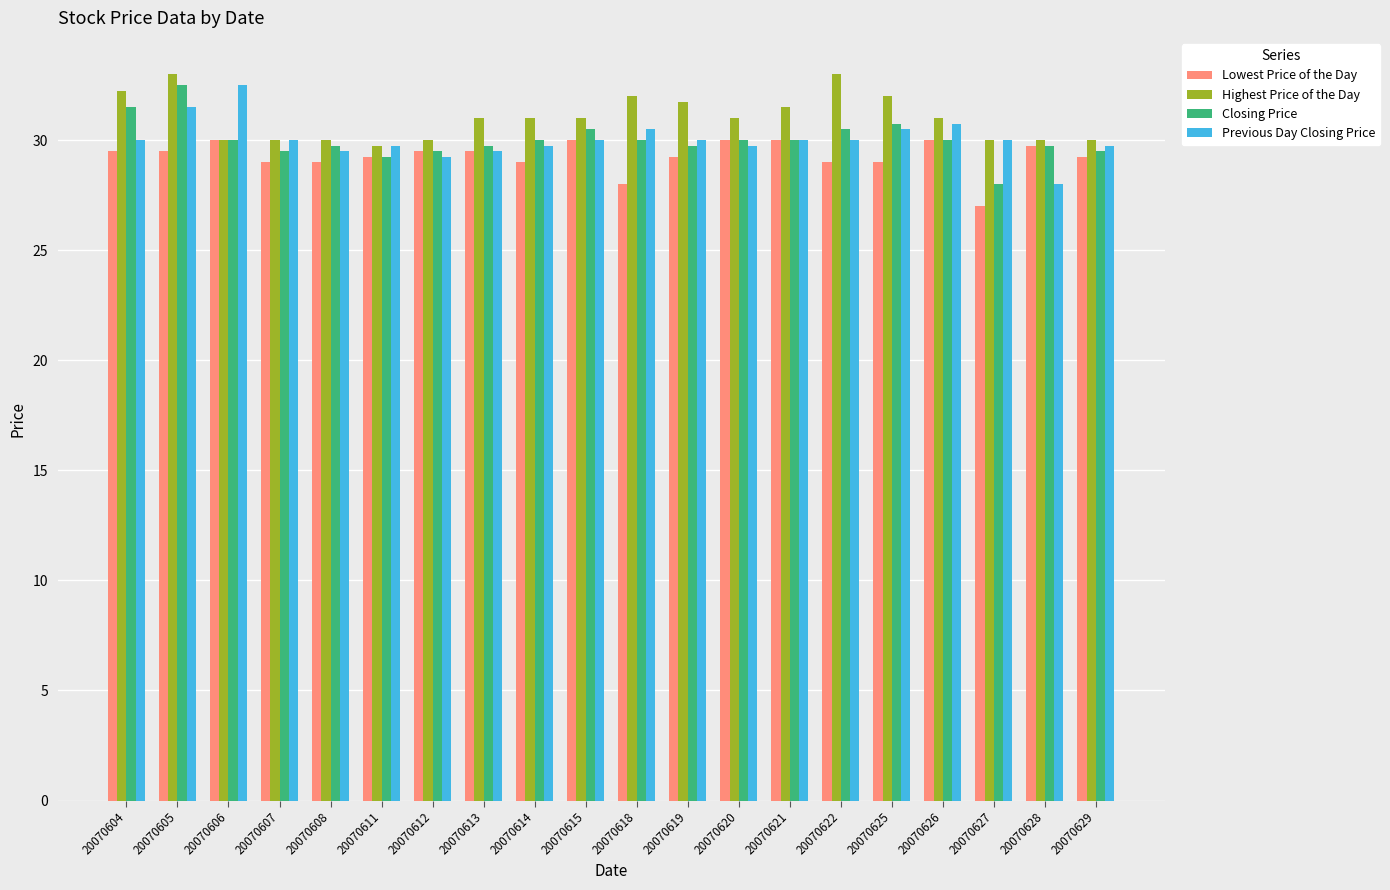

At which label does Previous Day Closing Price reach its minimum?

20070628